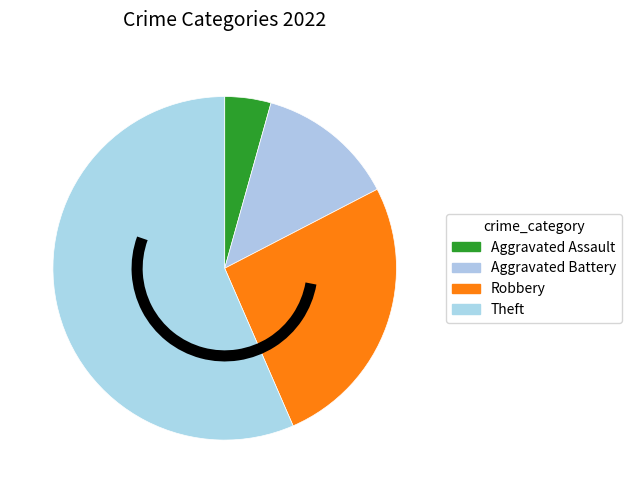

Between Theft and Aggravated Battery, which is larger?

Theft